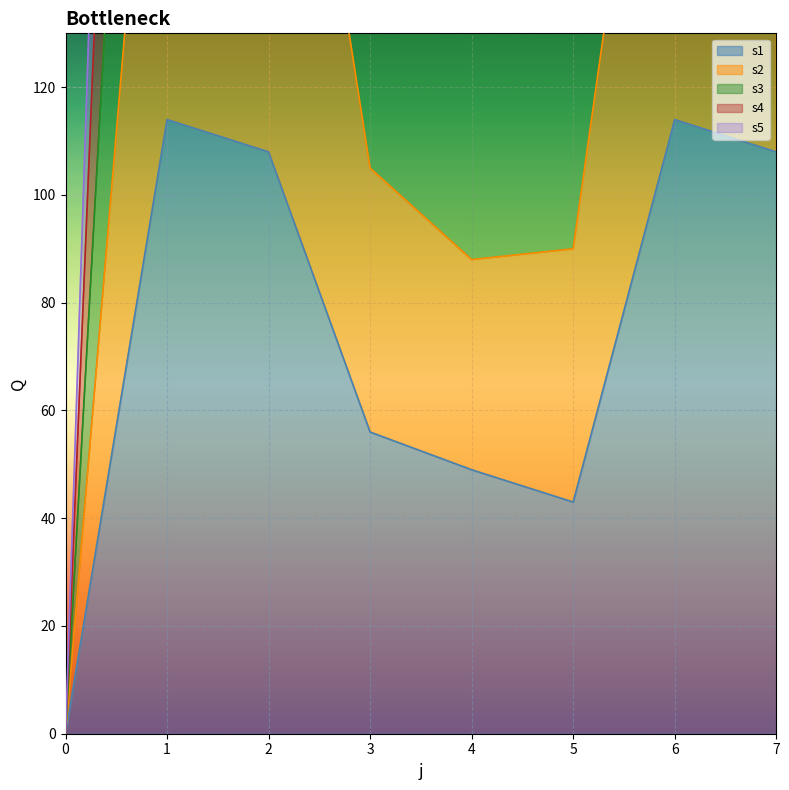

What is the difference between the second highest and minimum values in the s5 series?

226